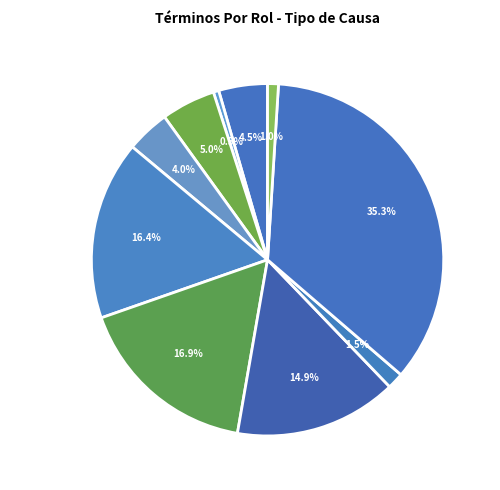

To the nearest percent, what is the difference between the Avenimiento and Incompetencia slice percentages?

16%